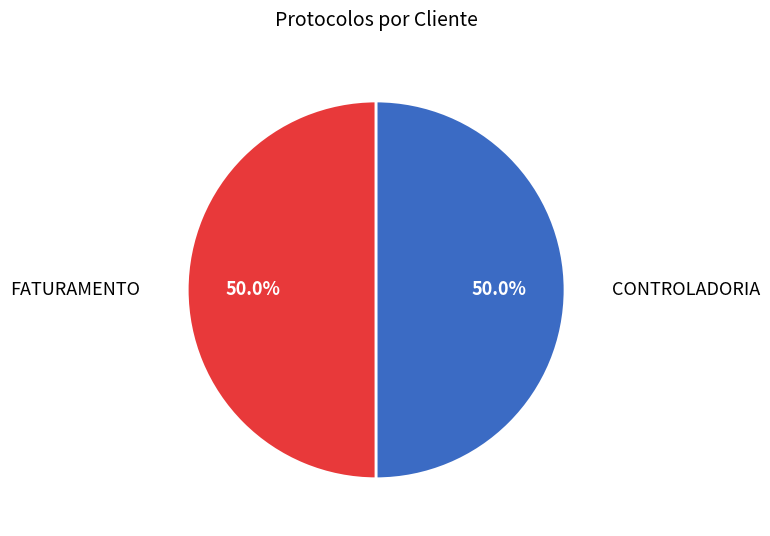

What is the ratio of the value at FATURAMENTO to the value at CONTROLADORIA?

1.0